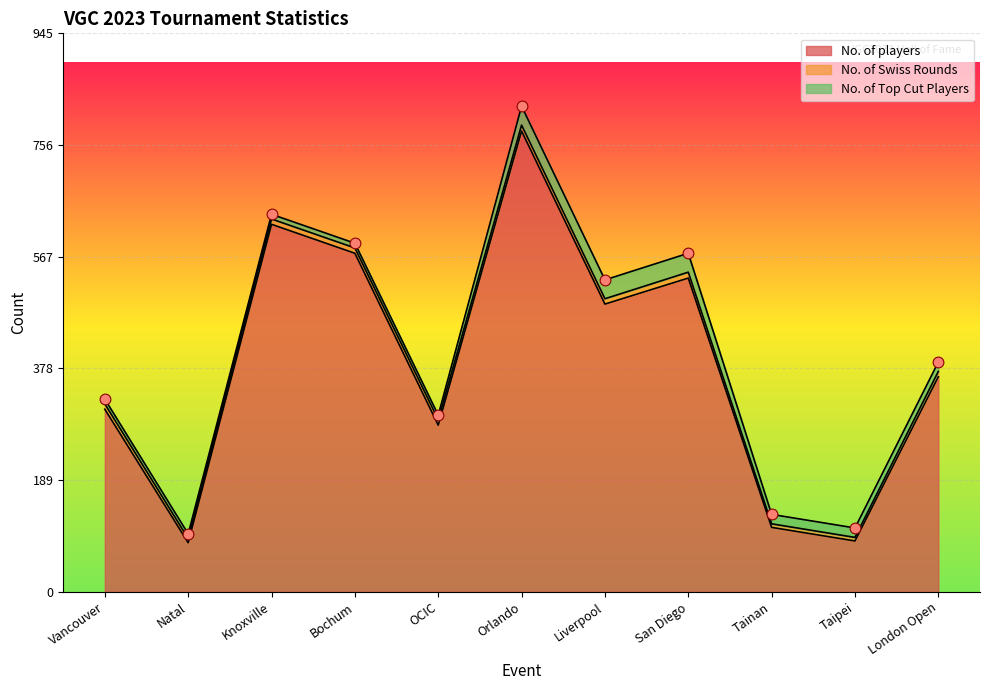

What are all the series names shown in the legend?

No. of players, No. of Swiss Rounds, No. of Top Cut Players